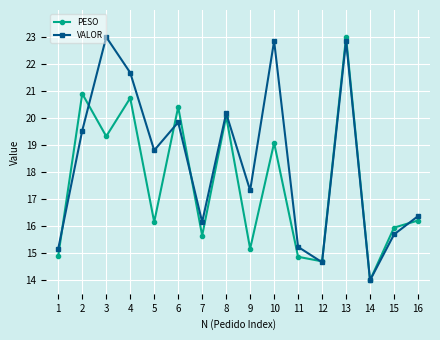

Which category has the lowest value in the VALOR series?

14